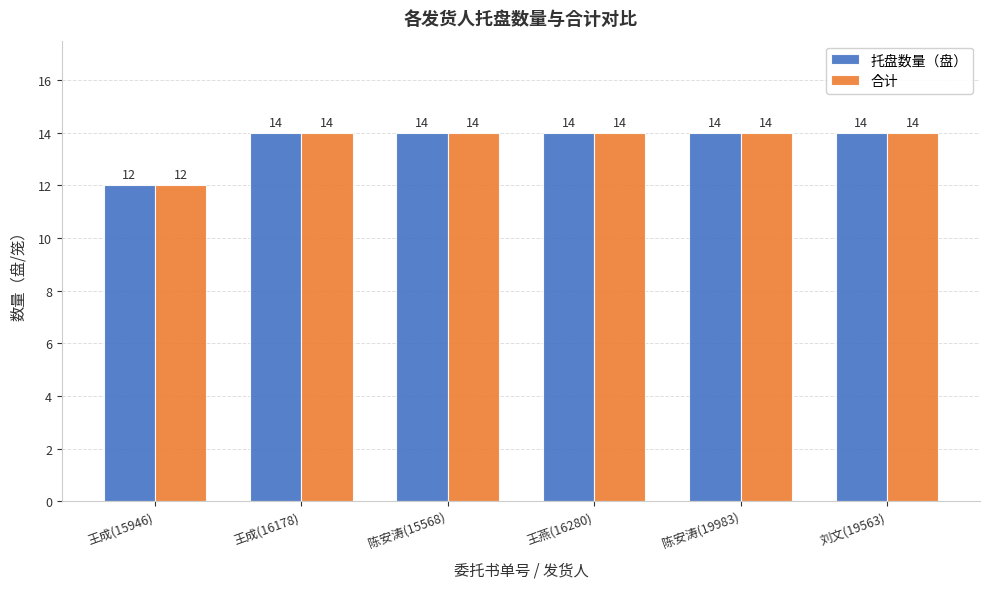

What is the total value across all series at 王成(15946)?

24